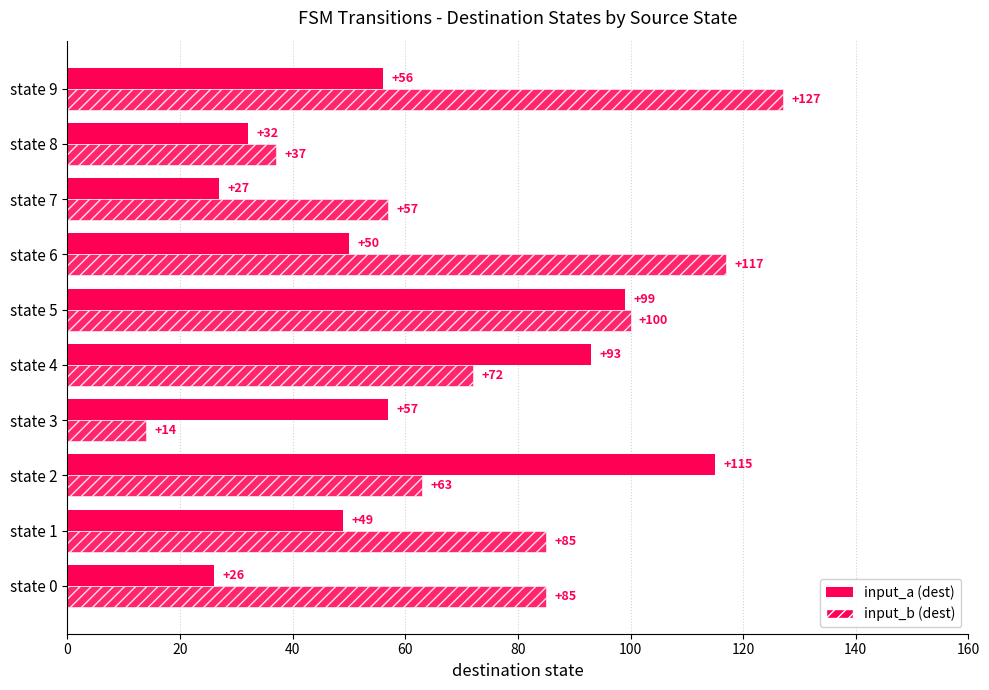

Which series has the largest range (max minus min)?

input_b (dest)